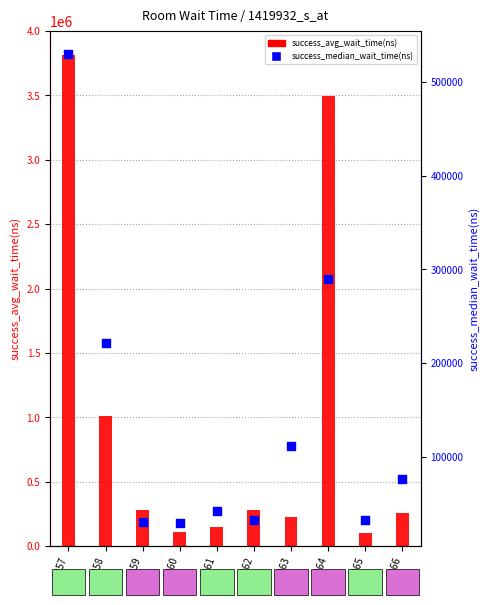

What is the ratio of the value at 1259 to the value at 1257?

0.1